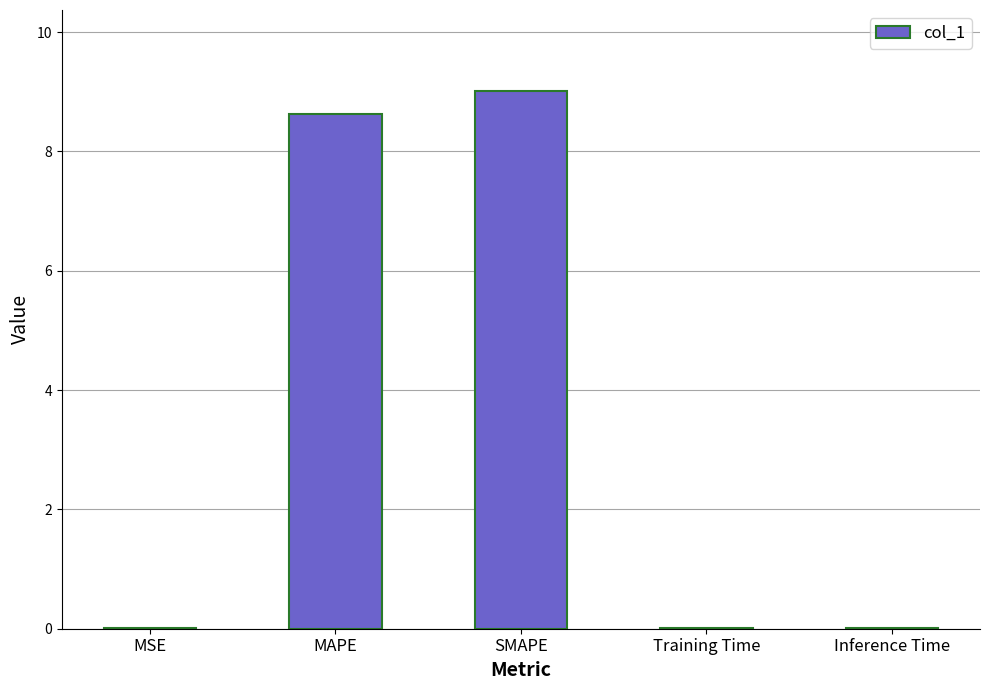

Is it true that the value at Inference Time is 0.0?

True